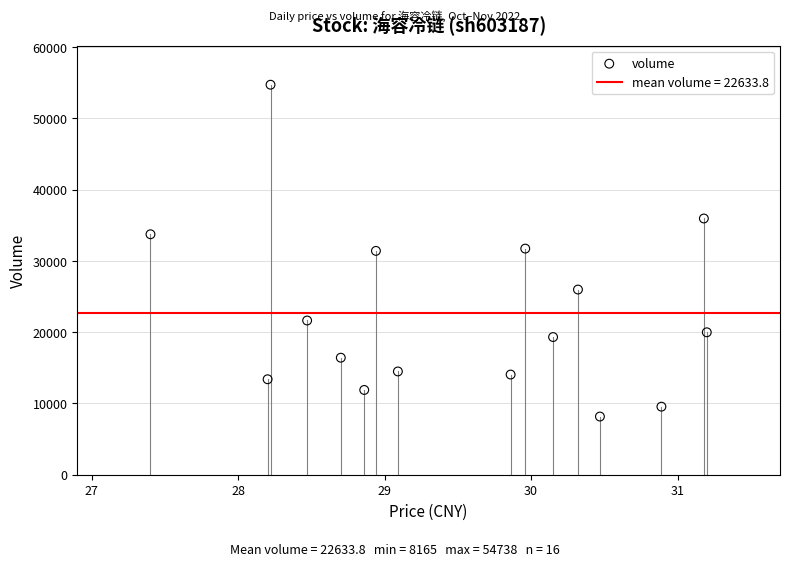

What is the range of Y values (max minus min)?

46573